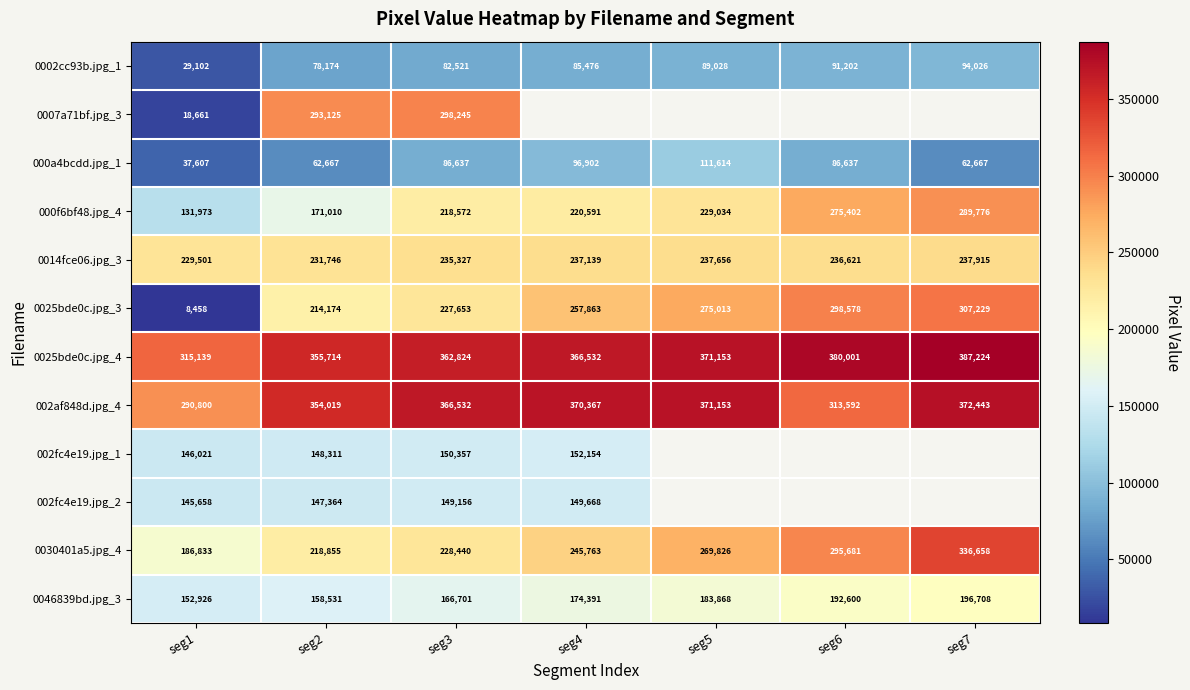

What is the spread (max minus min) of values at seg5?

282125.0